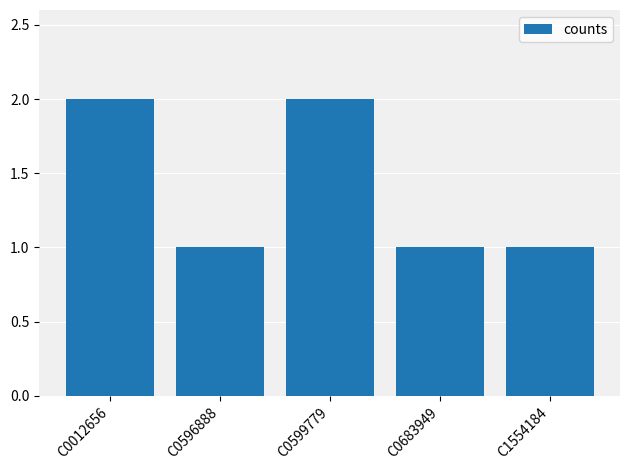

What is the value of the 4th bar from the left?

1